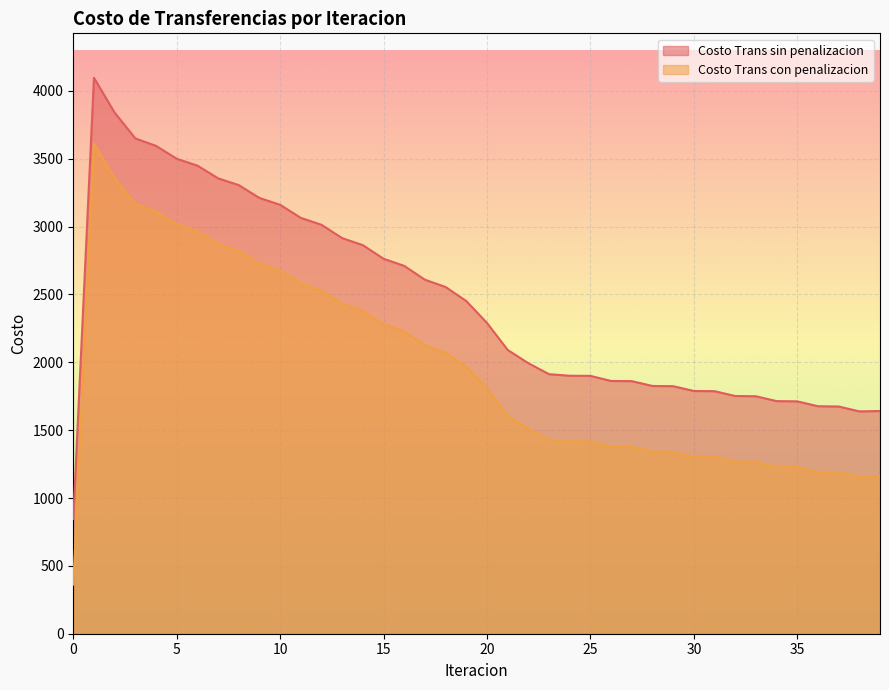

The value of Costo Trans sin penalizacion at 1 is 4096.2. True or false?

True